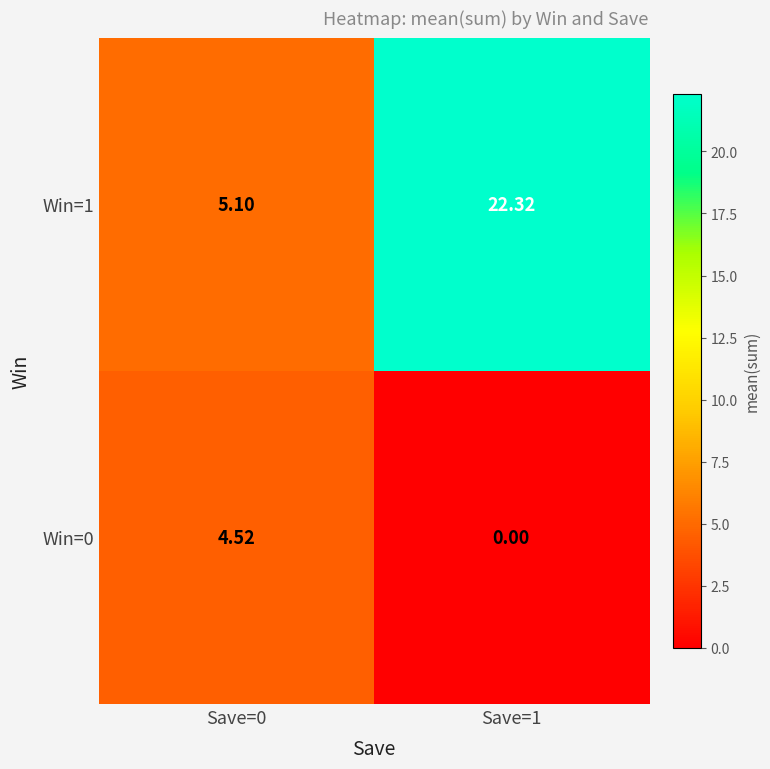

At how many categories does at least one series exceed 0?

2